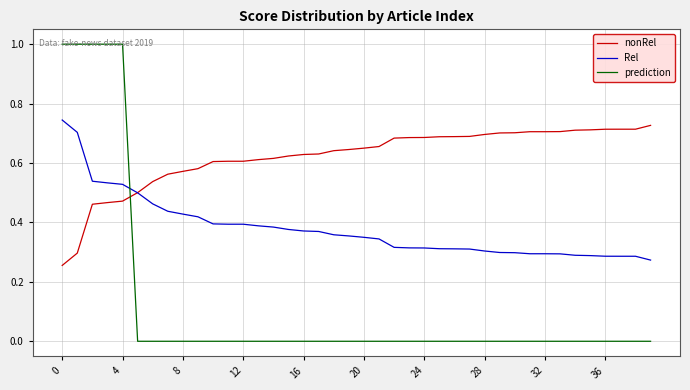

What is the greatest value displayed?

1.0